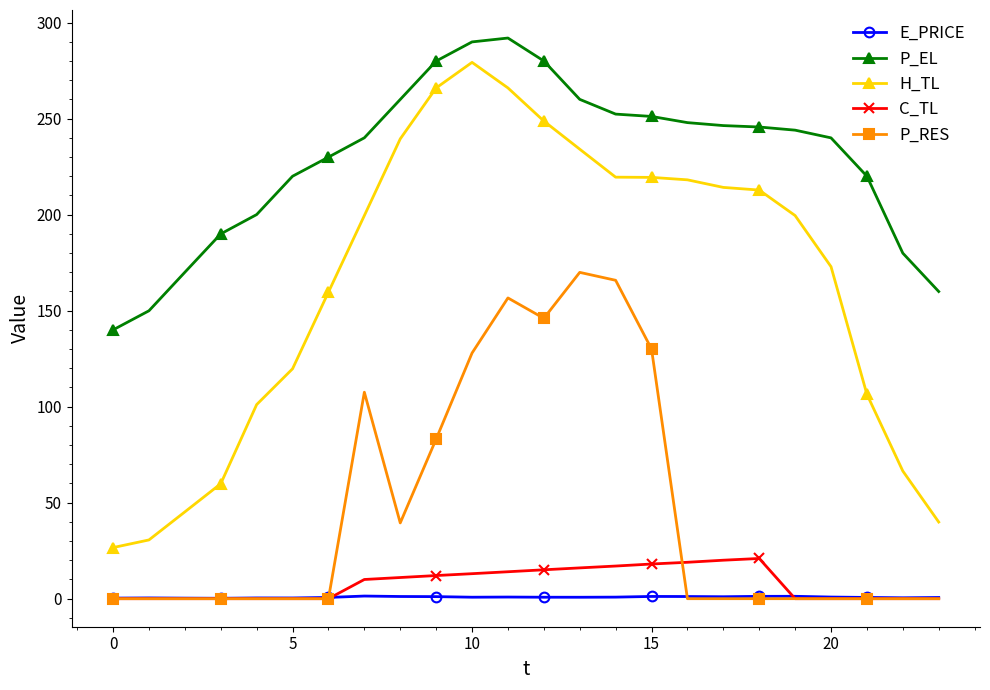

Which series has the largest total across all categories?

P_EL